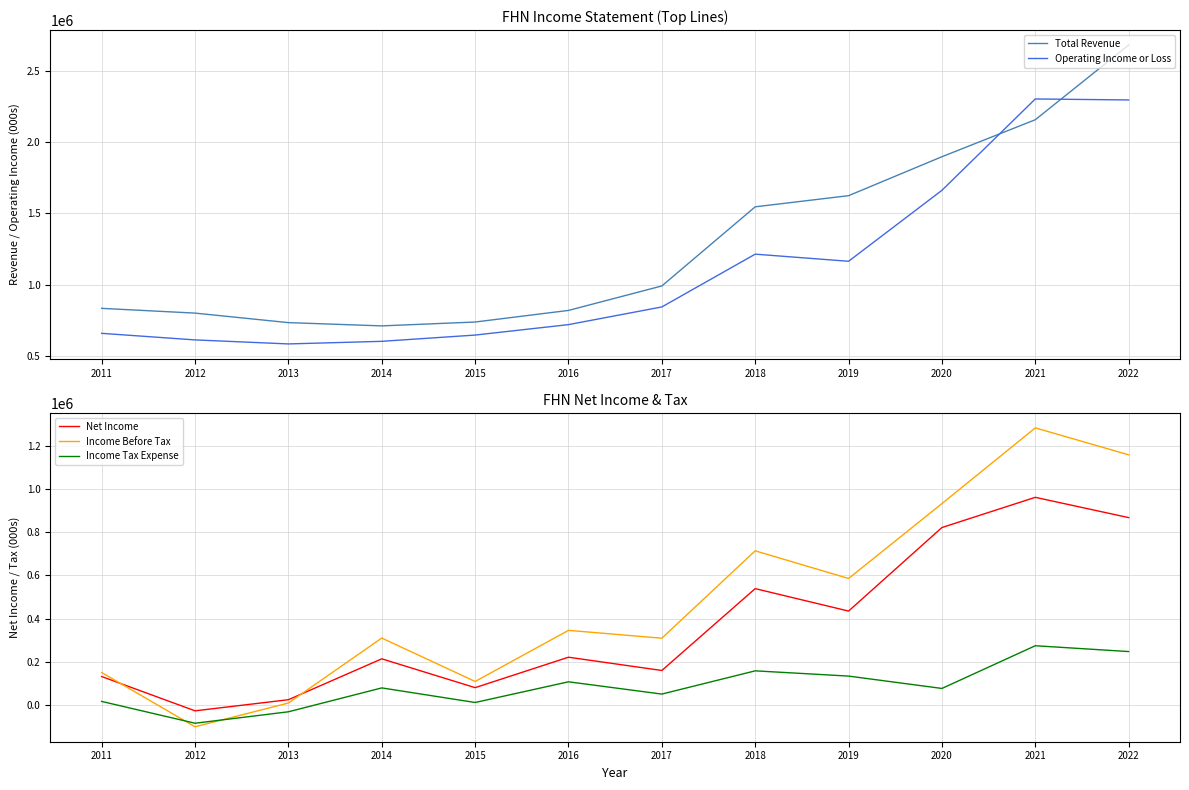

How many values in the Operating Income or Loss series are below 842300?

6